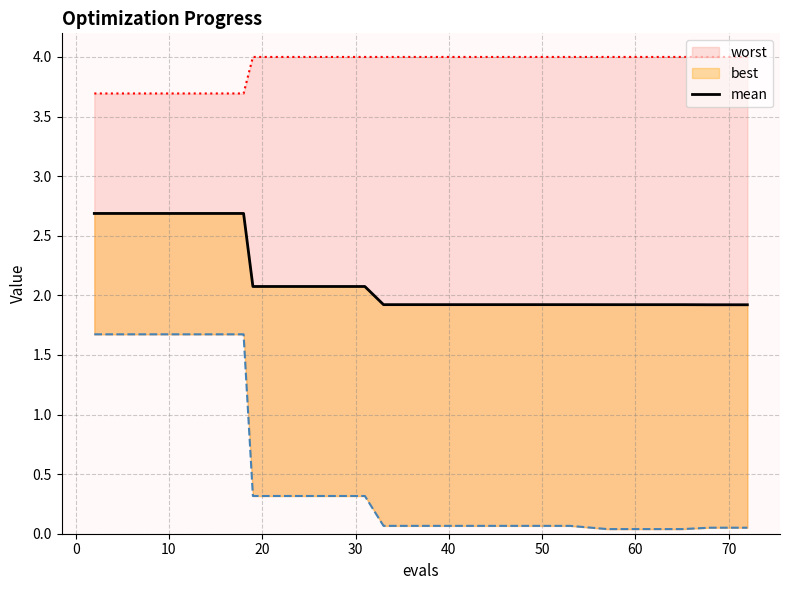

True or false: there are more than 0 points higher than both neighbors.

False